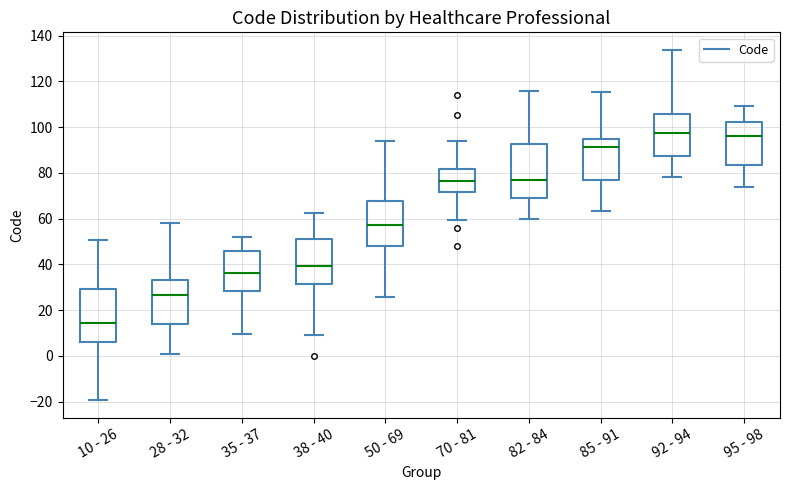

Where does the upper whisker of the box for 70 - 81 end on the y-axis? The values are not printed on the chart, so give them approximately, as read against the axis.

94